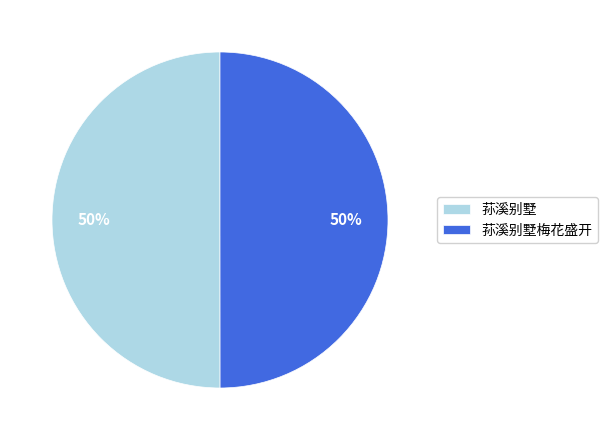

To the nearest percent, what is the combined percentage of 荪溪别墅梅花盛开 and 荪溪别墅?

100%